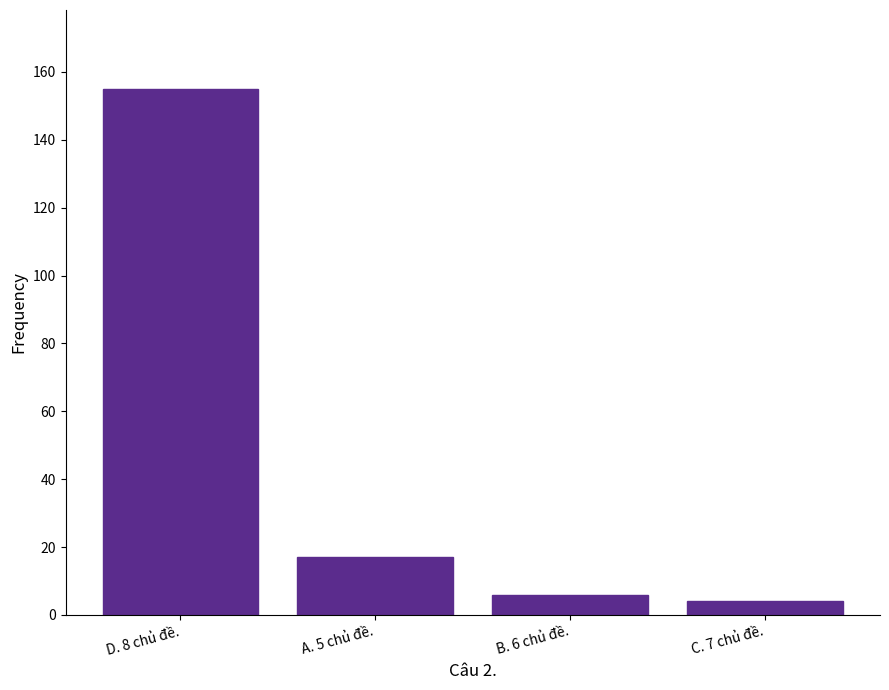

What is the change in value from D. 8 chủ đề. to B. 6 chủ đề.?

-149